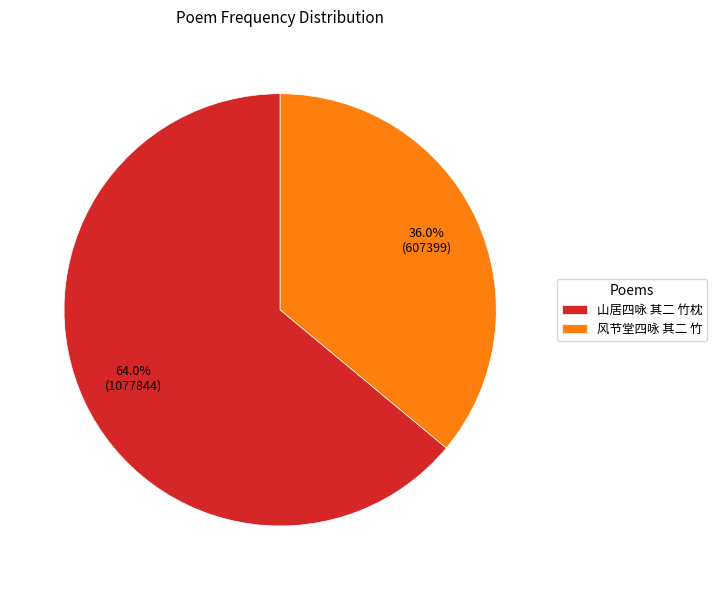

To the nearest percent, what is the difference between the 山居四咏 其二 竹枕 and 风节堂四咏 其二 竹 slice percentages?

28%